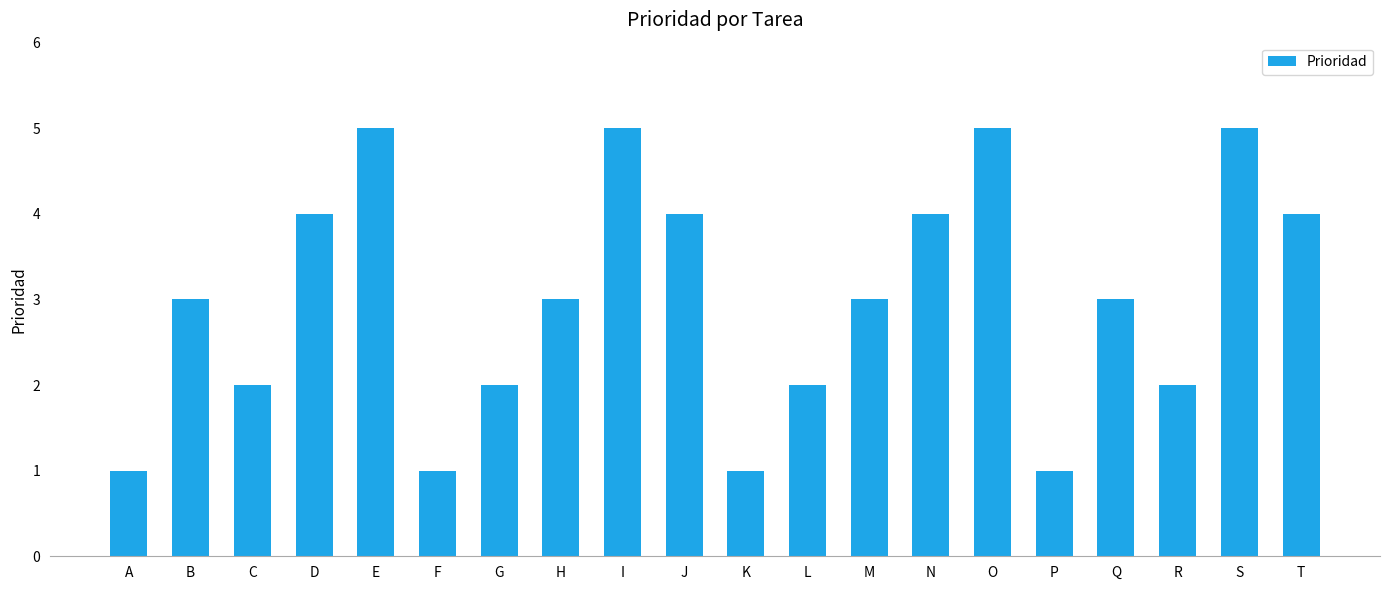

What is the sum of all values?

60